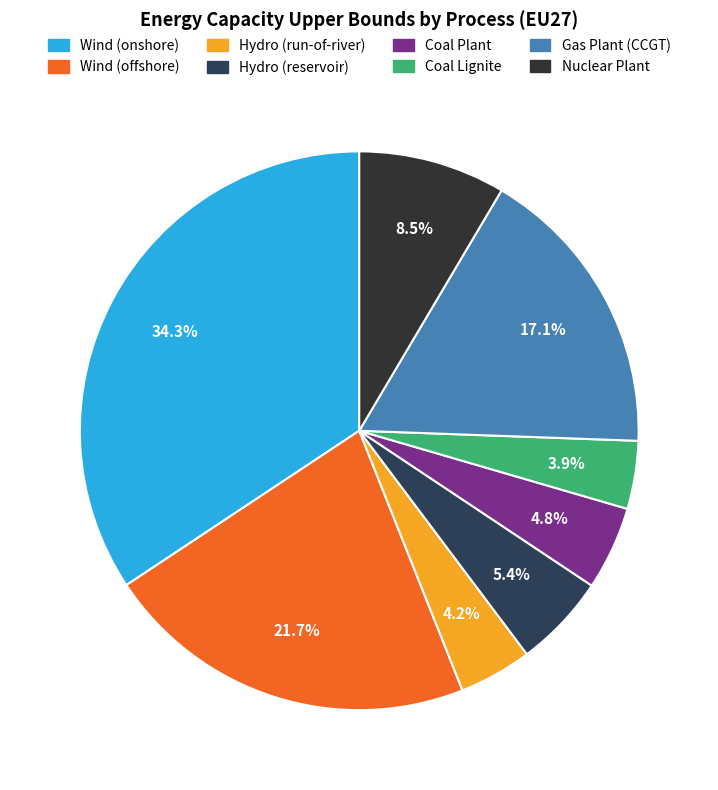

To the nearest percent, what is the combined percentage of Coal Plant and Coal Lignite?

9%